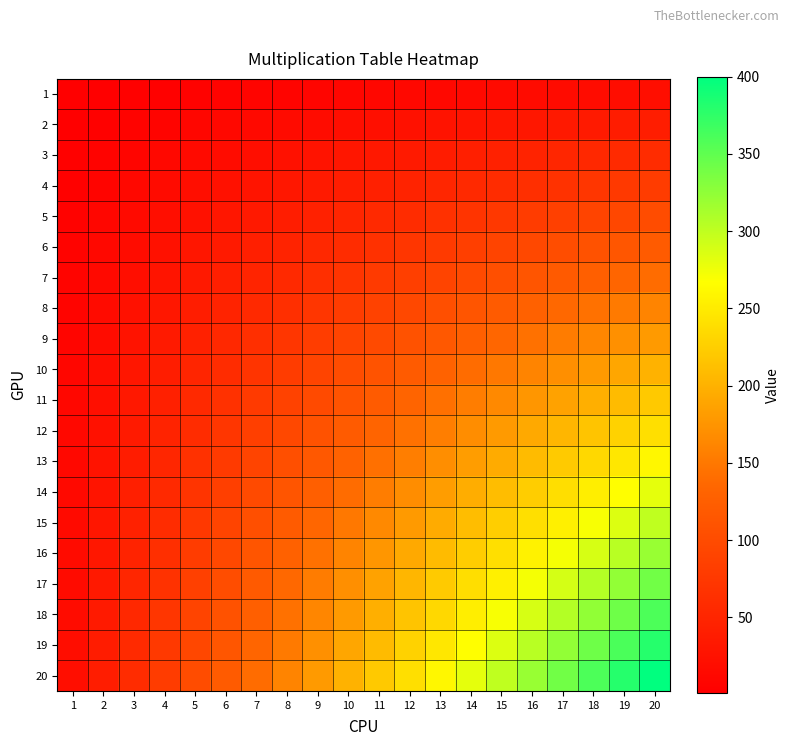

Which series has the largest total across all categories?

20